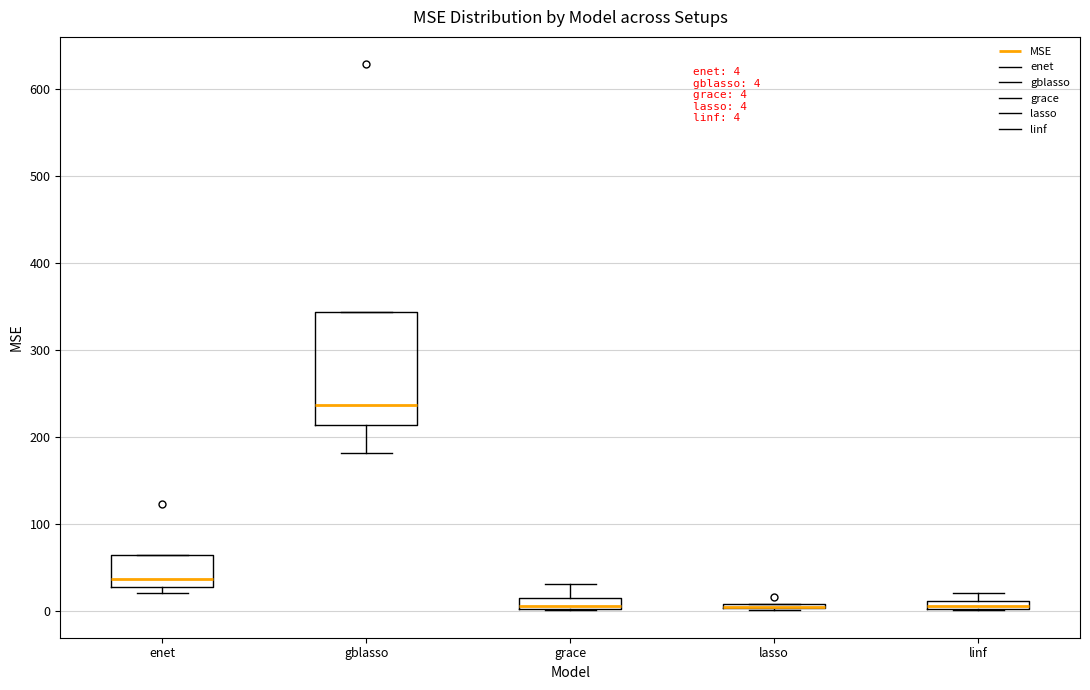

Which box is the tallest, from its lower edge to its upper edge?

gblasso